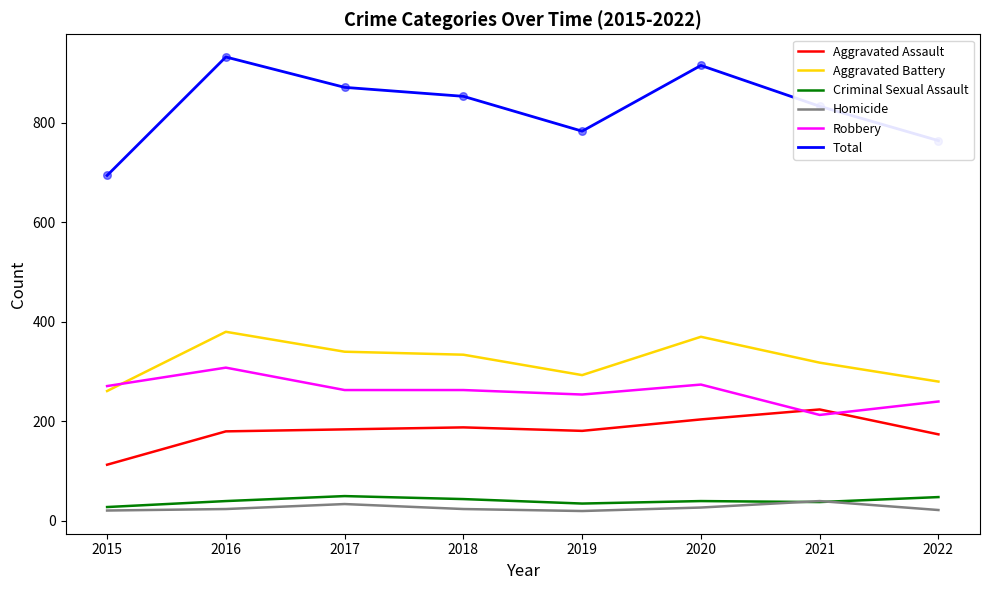

What is the difference between the highest and lowest values at 2017?

837